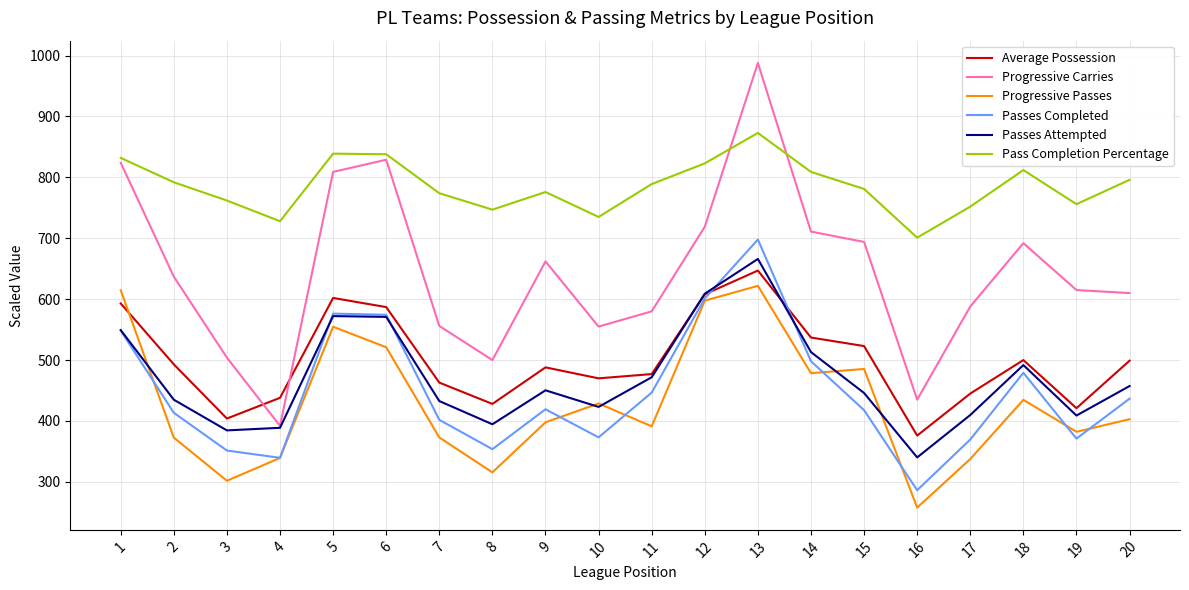

Where is Passes Completed nearest to the value 492?

14